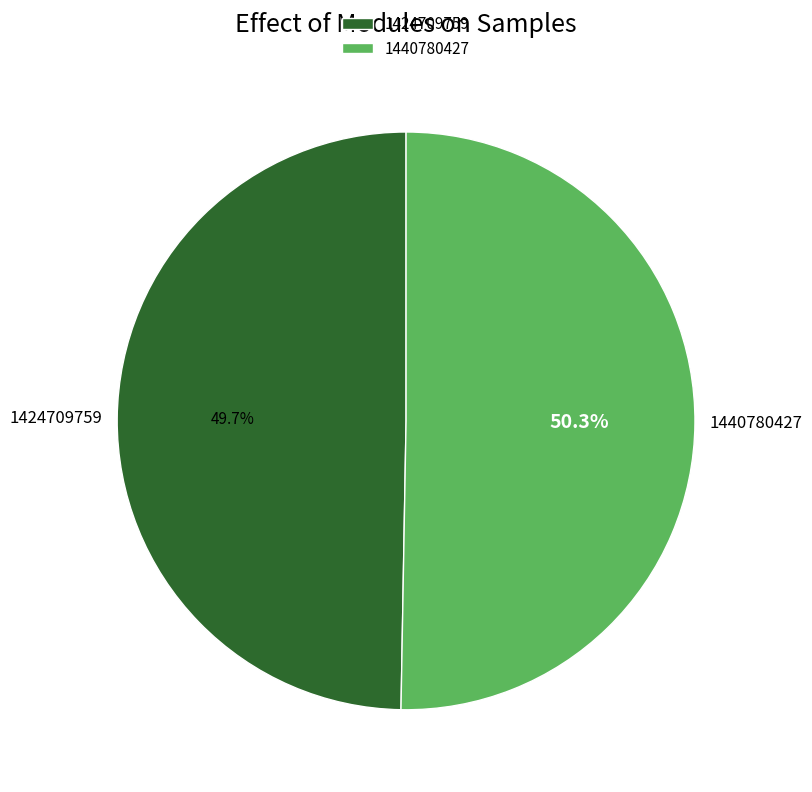

What is the ratio of the value at 1424709759 to the value at 1440780427?

1.0